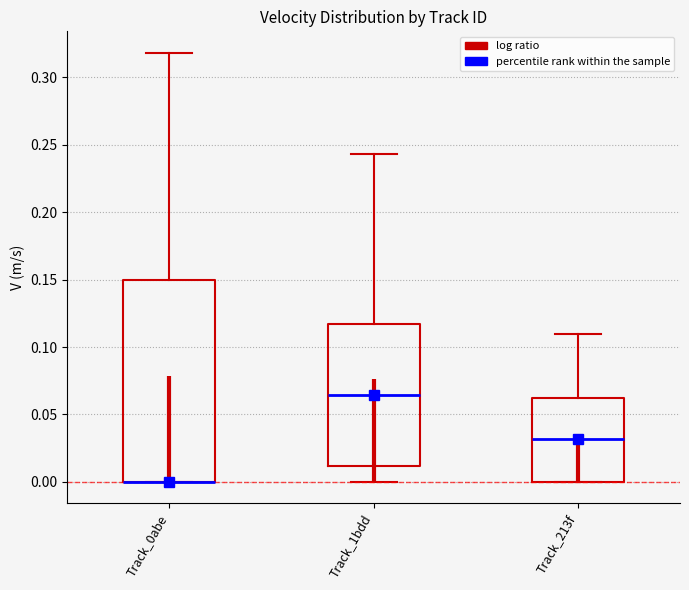

Reading left to right, transcribe this box plot: for each box, give where its median line is, the range the box spans, and where its two whiskers end, as read against the y-axis. The values are not printed on the chart, so give them approximately, as read against the axis.

Track_0abe: median 0.000 (drawn on the box's lower edge), box 0.000 to 0.150, whiskers 0.000 to 0.320
Track_1bdd: median 0.065, box 0.010 to 0.115, whiskers 0.000 to 0.245
Track_213f: median 0.030, box 0.000 to 0.065, whiskers 0.000 to 0.110